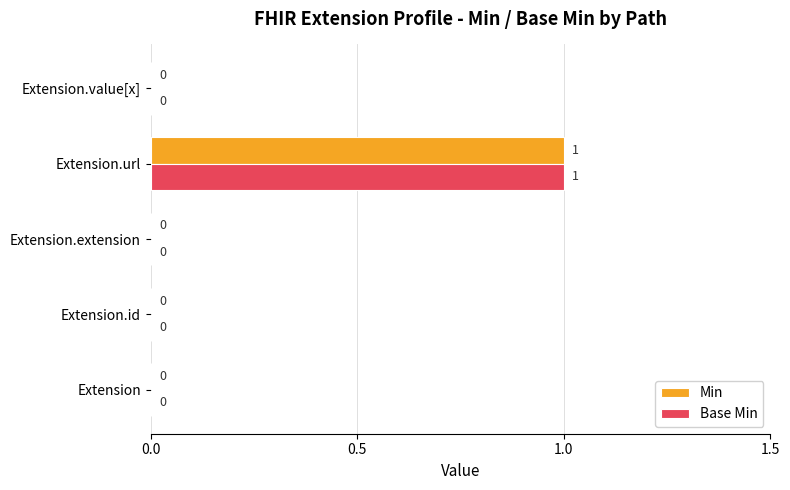

At which label does Base Min reach its peak?

Extension.url